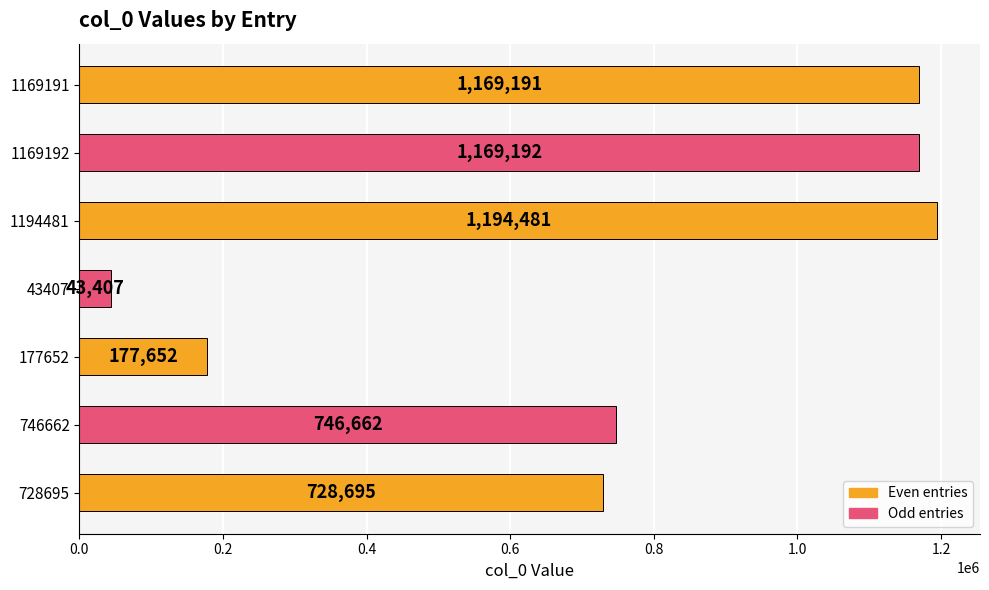

What is the sum of all values?

5229280